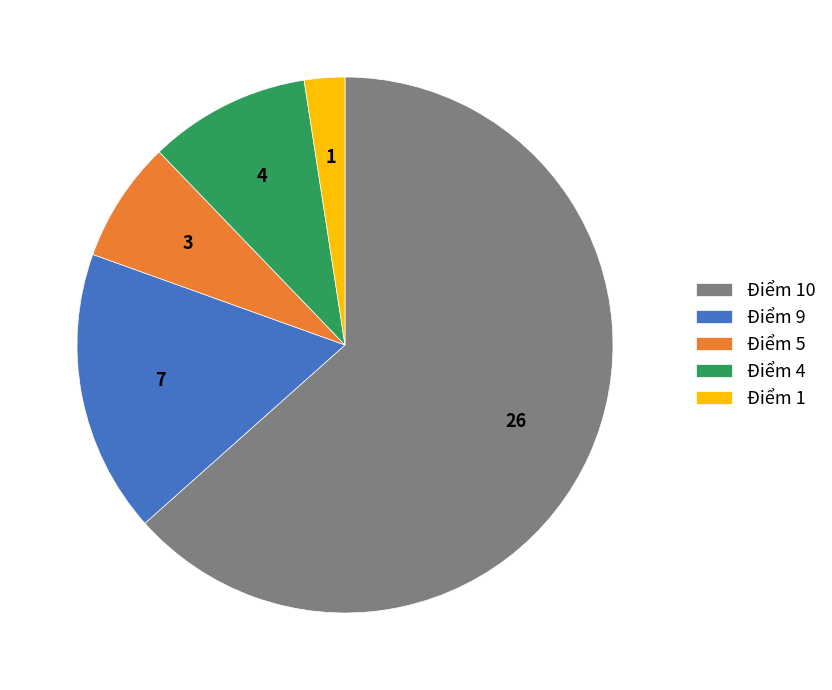

Is there any slice that represents more than half of the pie?

Yes